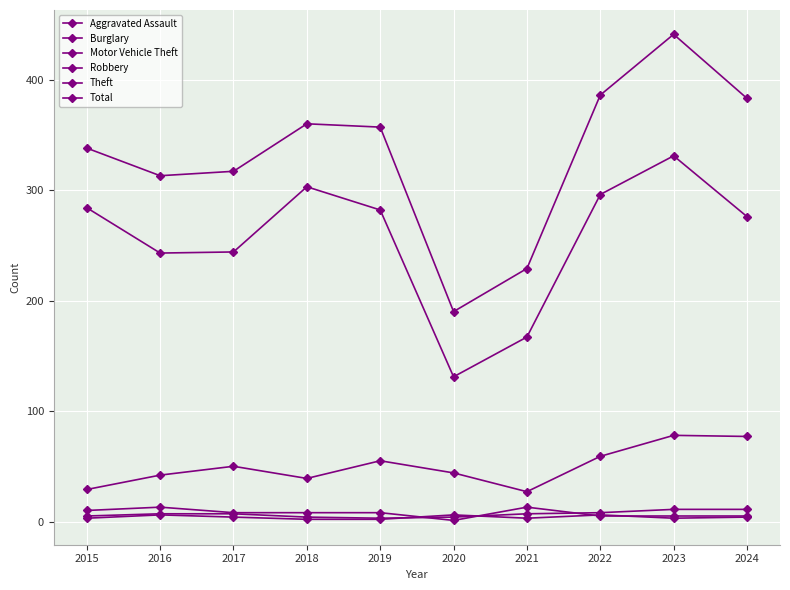

Is it true that Aggravated Assault equals 4 at 2019?

False